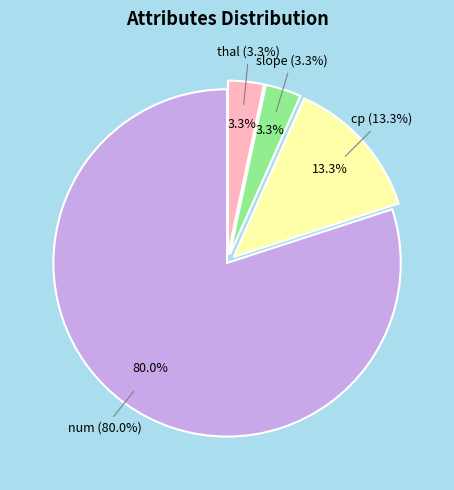

True or false: num accounts for 91% of the total.

False